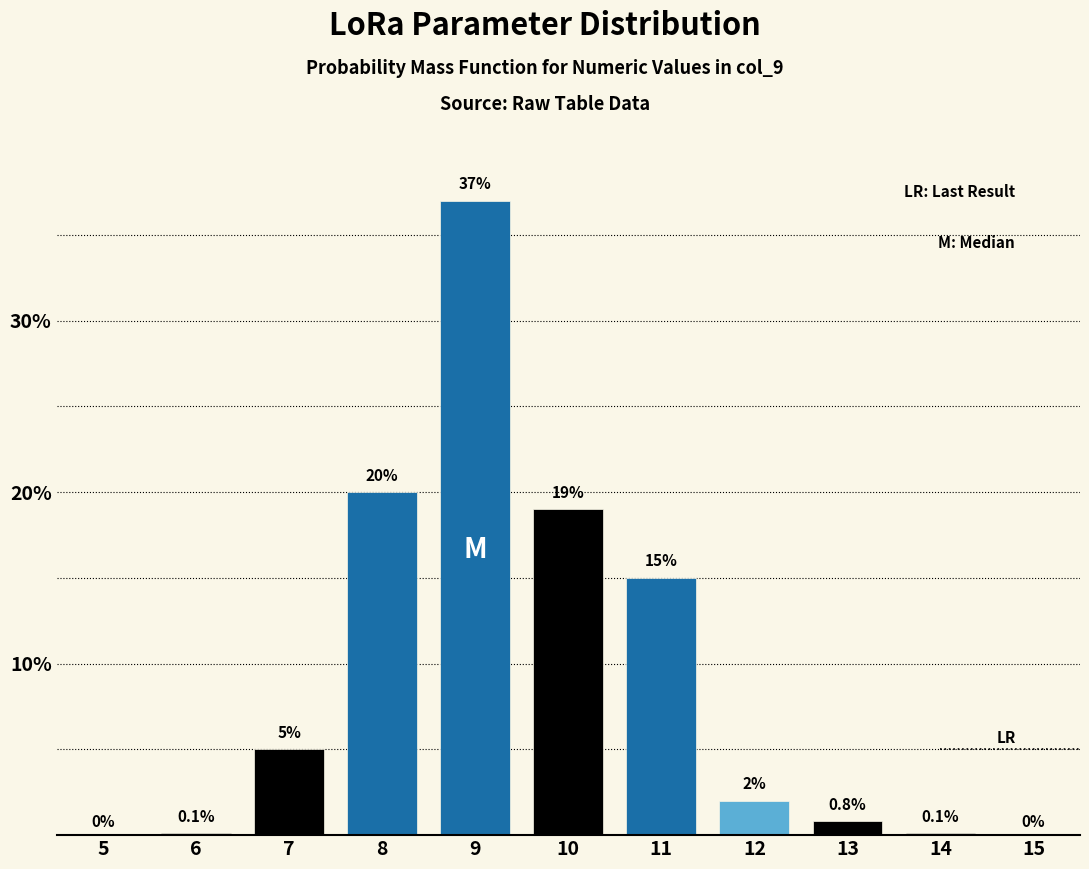

Reading right to left, extract all data points from this chart.

15=0.0	14=0.1	13=0.8	12=2.0	11=15.0	10=19.0	9=37.0	8=20.0	7=5.0	6=0.1	5=0.0